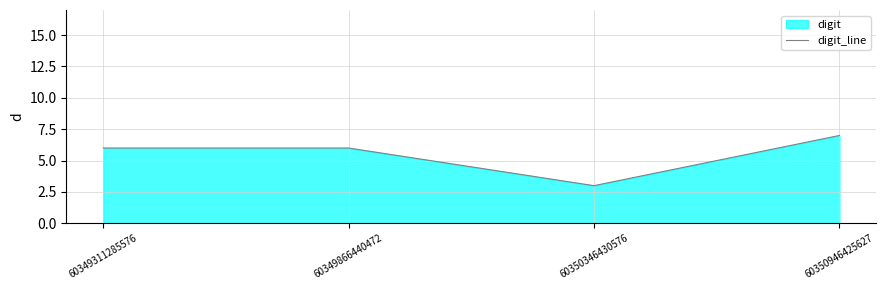

Where is the data nearest to the value 5?

60349311285576